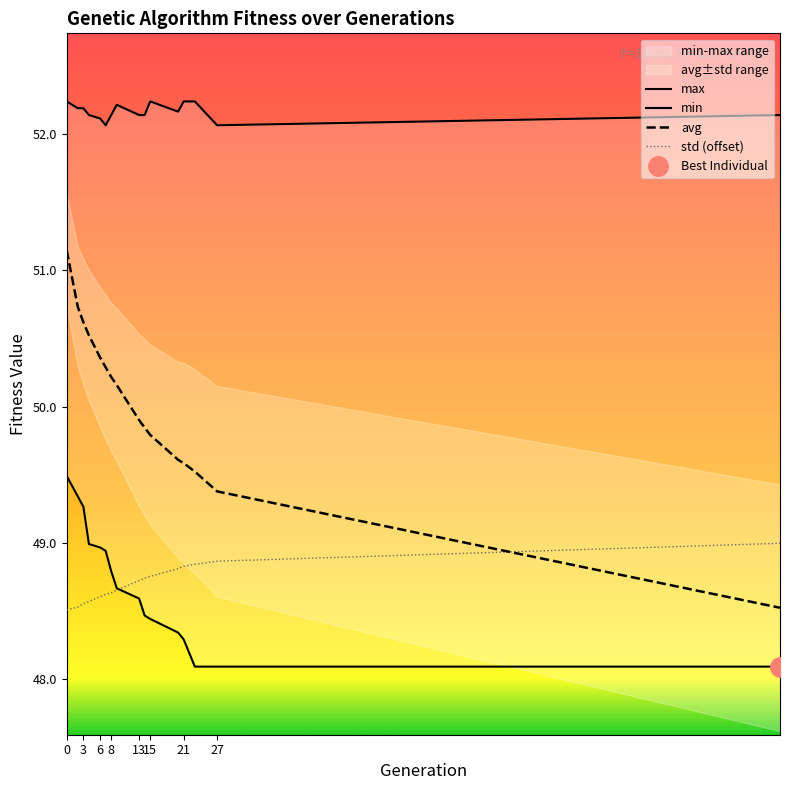

How many categories are shown in the chart?

16